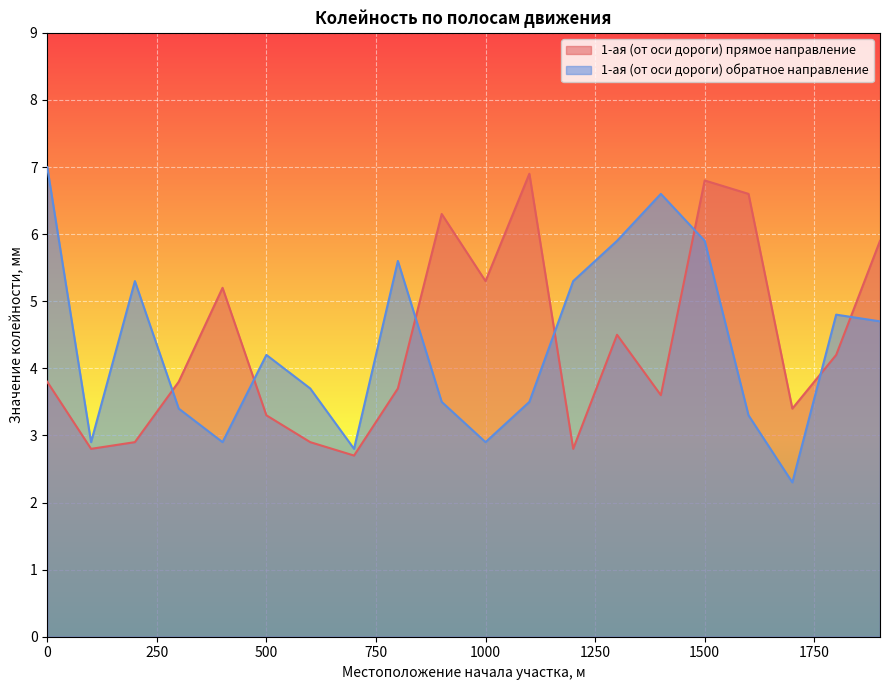

Reading left to right, what are all the values shown in this chart?

1-ая (от оси дороги) прямое направление: 3.8	2.8	2.9	3.8	5.2	3.3	2.9	2.7	3.7	6.3	5.3	6.9	2.8	4.5	3.6	6.8	6.6	3.4	4.2	5.9
1-ая (от оси дороги) обратное направление: 7.0	2.9	5.3	3.4	2.9	4.2	3.7	2.8	5.6	3.5	2.9	3.5	5.3	5.9	6.6	5.9	3.3	2.3	4.8	4.7